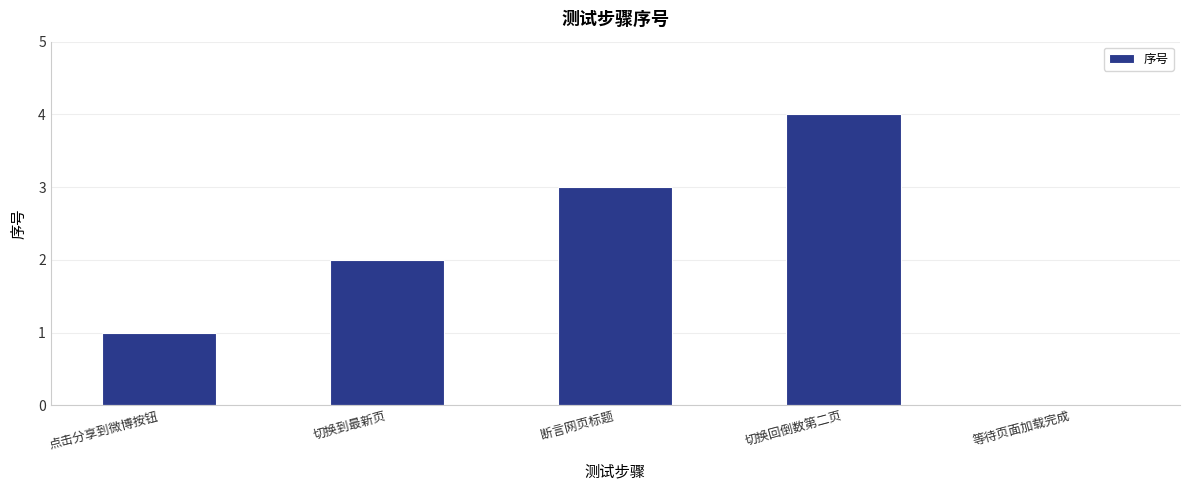

How many categories are shown in the chart?

5